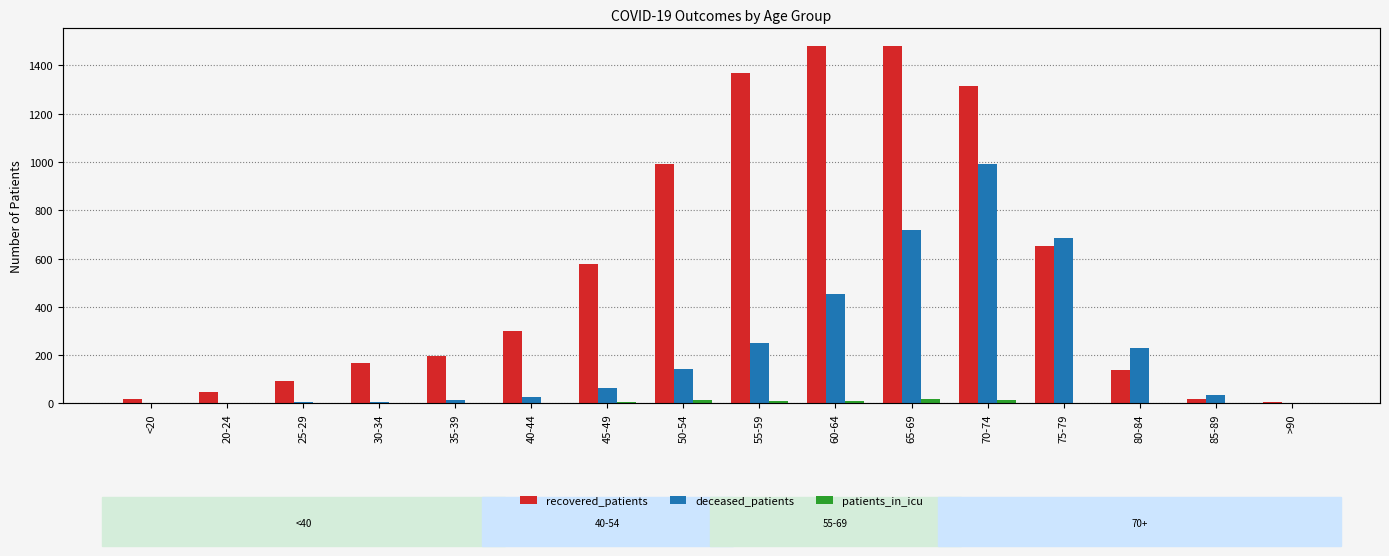

What is the approximate value of deceased_patients at <20?

3